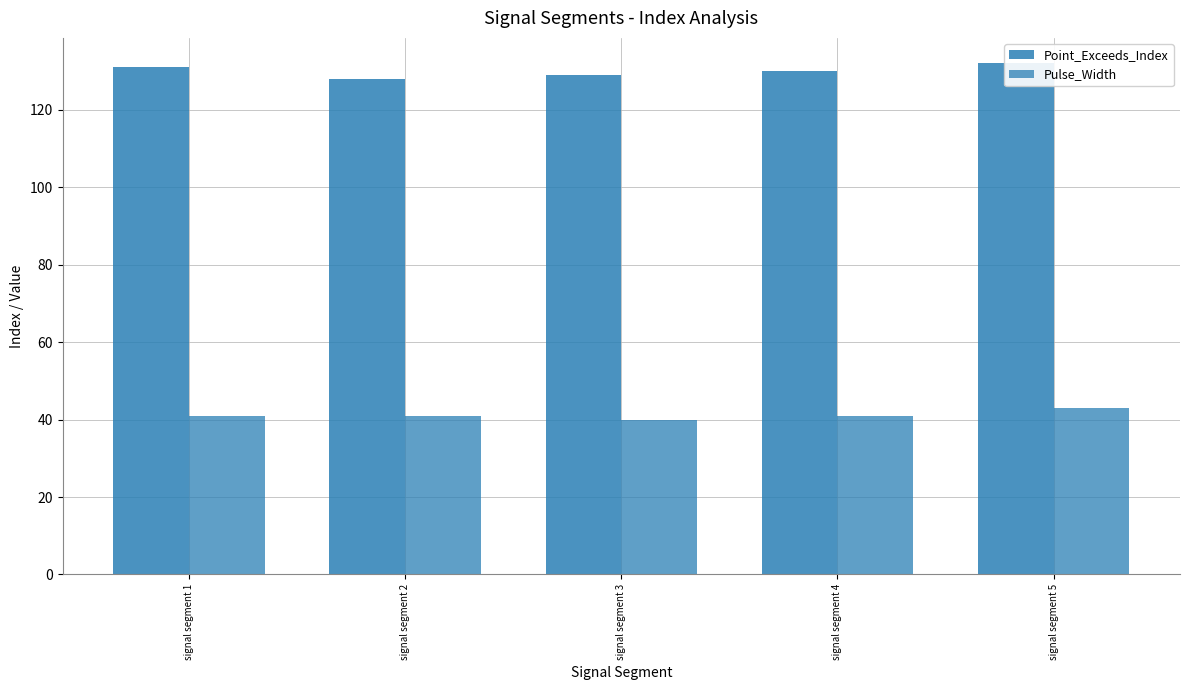

Between signal segment 3 and signal segment 4, which series saw the biggest shift?

Point_Exceeds_Index